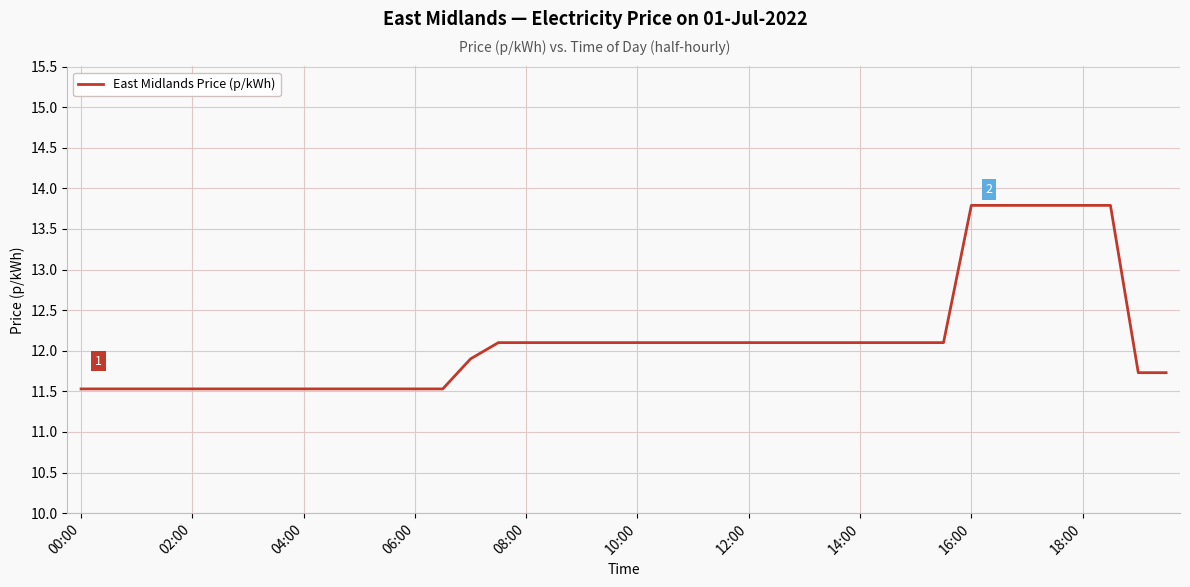

What is the difference between the maximum and minimum values?

2.3